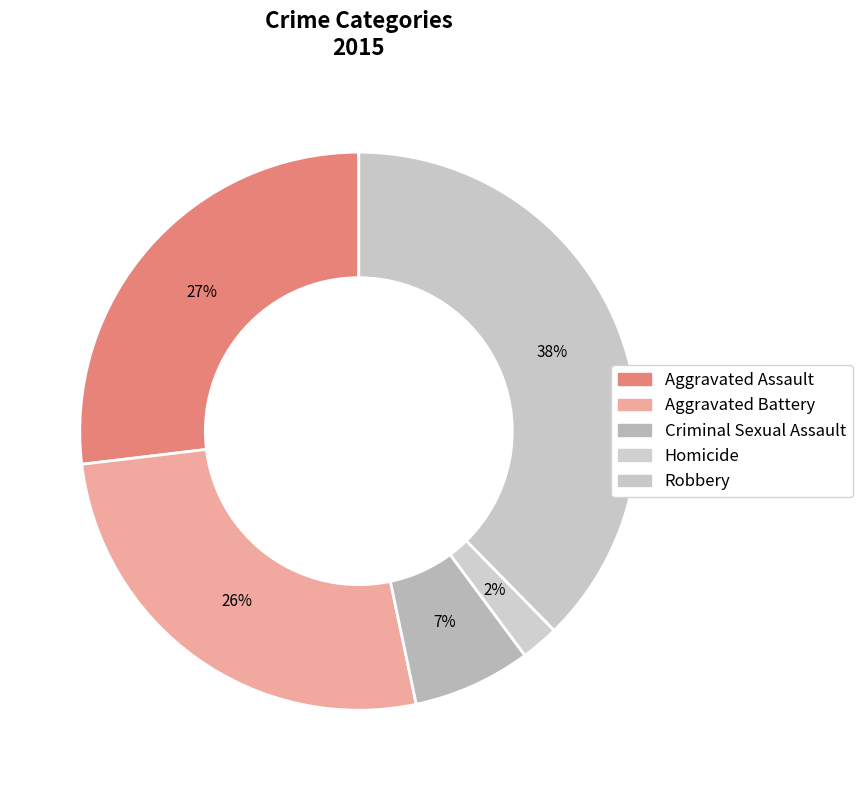

To the nearest percent, what is the average slice percentage?

20%